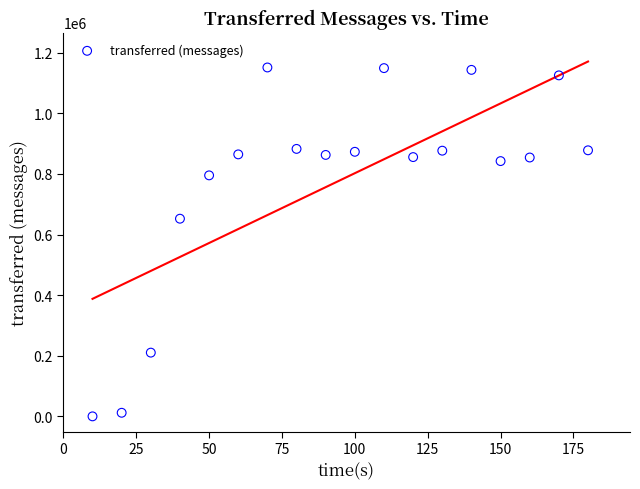

What Y value in the scatter plot is closest to 575560?

652140